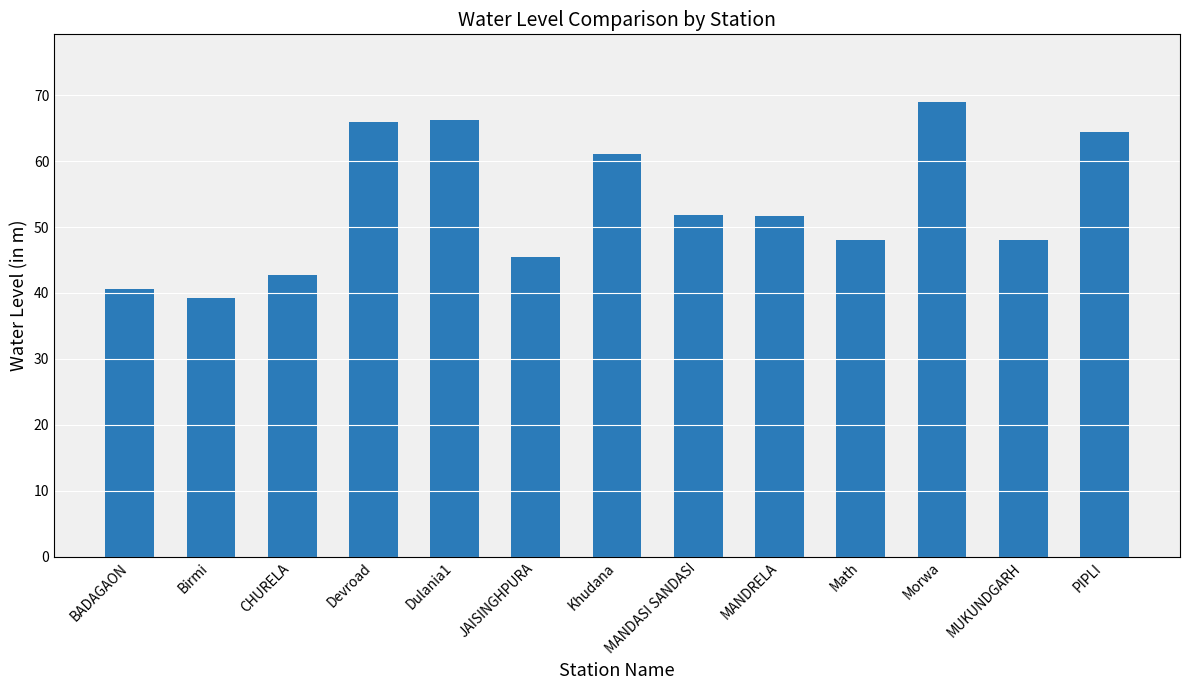

What is the difference between the maximum and second lowest values?

28.2